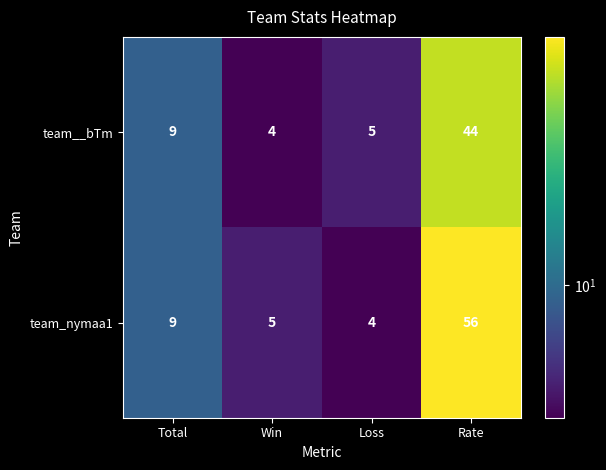

At which label is team__bTm closest to 24?

Total